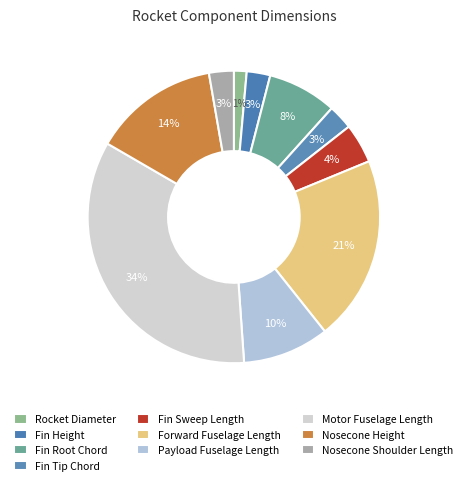

Which has a higher value, Forward Fuselage Length or Payload Fuselage Length?

Forward Fuselage Length